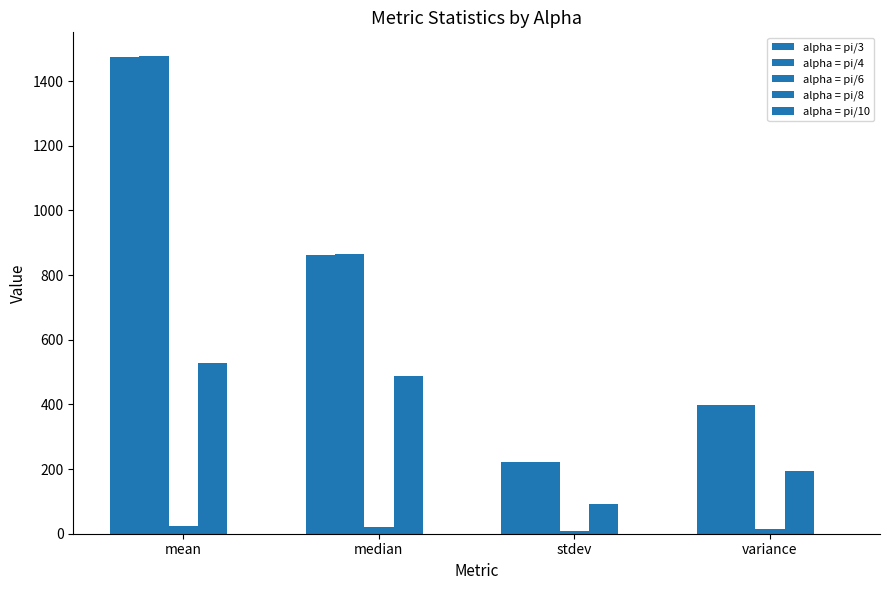

The value of alpha = pi/3 at stdev is 222.9. True or false?

True